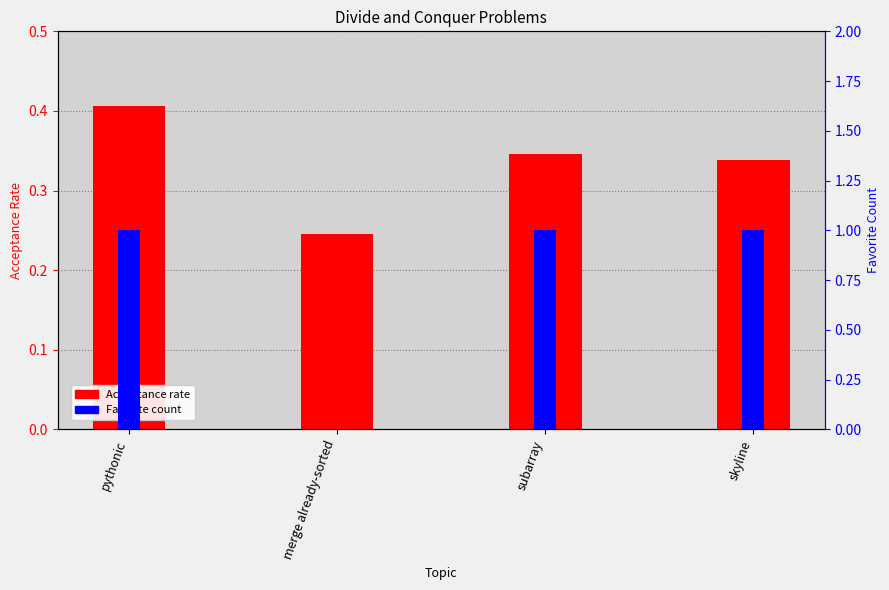

The value of Favorite at skyline is 1.0. True or false?

True